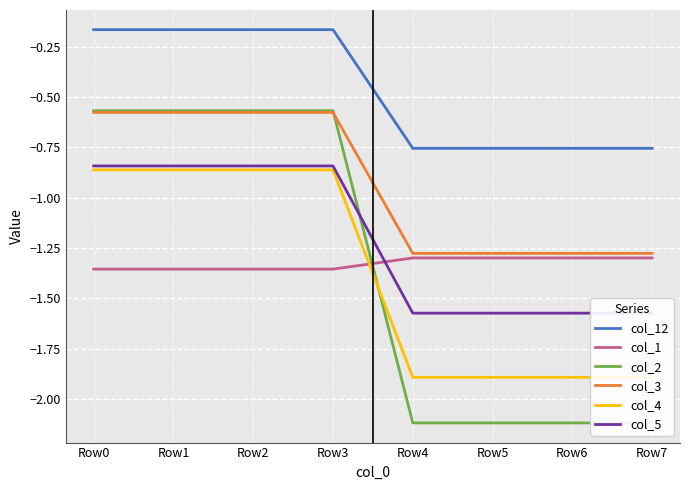

True or false: col_4 has a value of -1.9 at Row5.

True